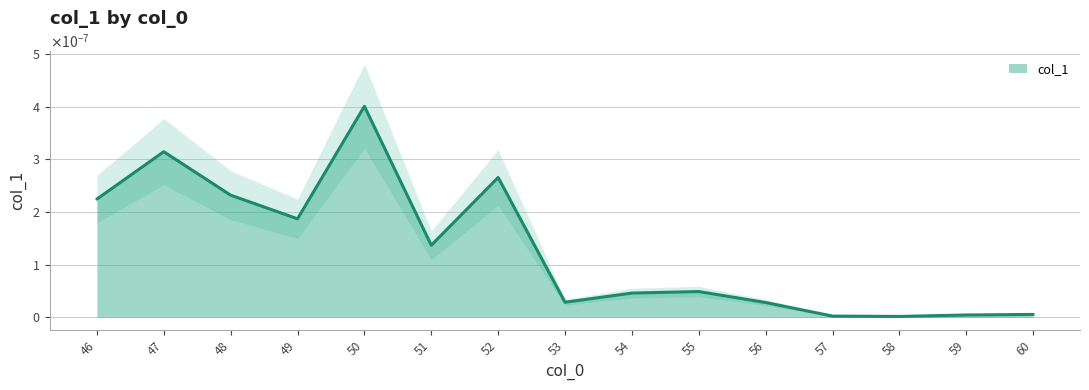

True or false: the data shows 0.0 at 57.

True